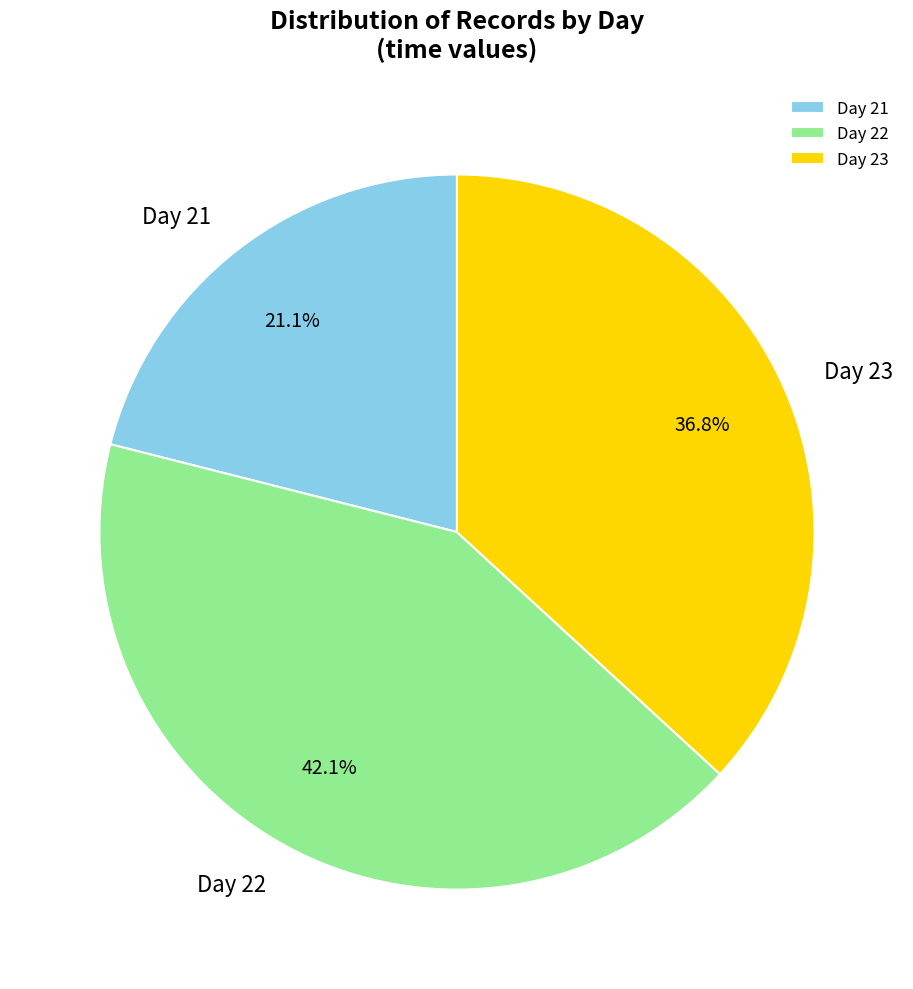

To the nearest percent, what is the average slice percentage?

33%